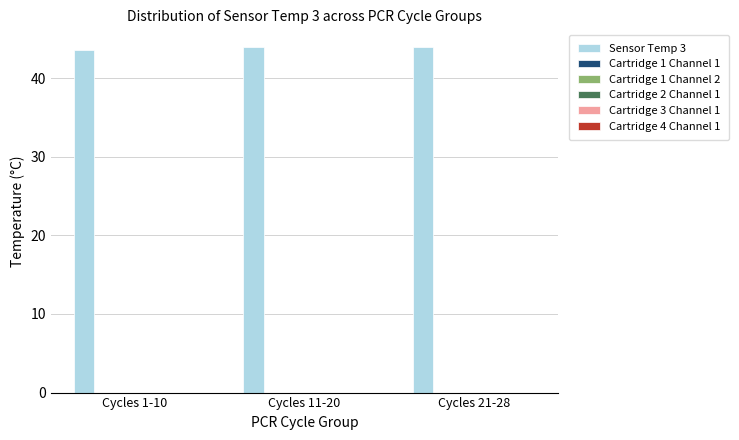

What is the value of the 2nd bar from the left?

43.9